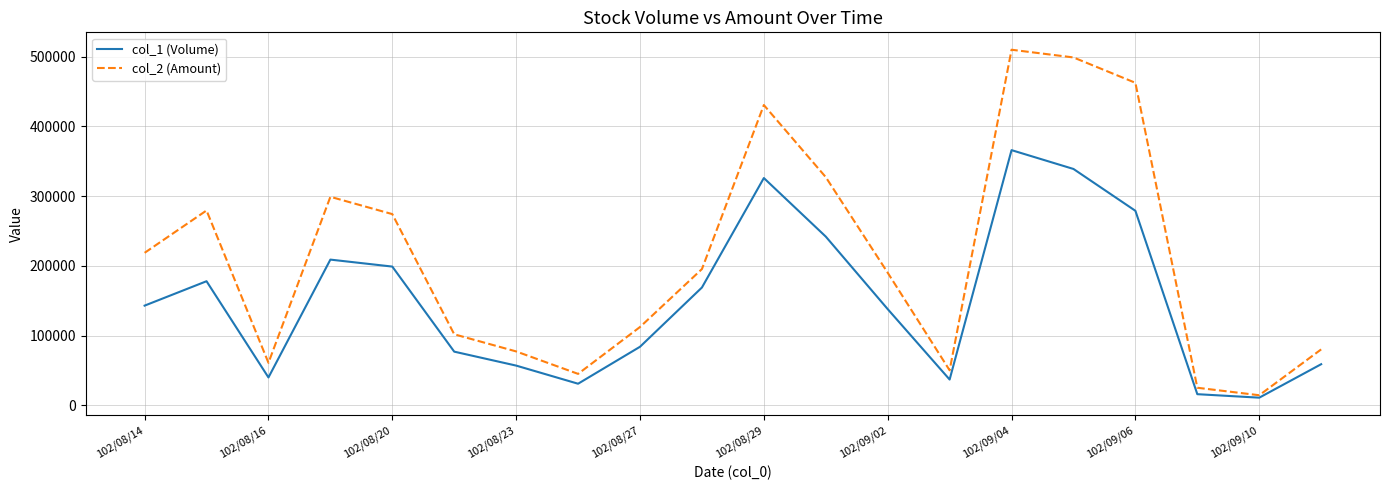

What are all the series names shown in the legend?

col_1 (Volume), col_2 (Amount)